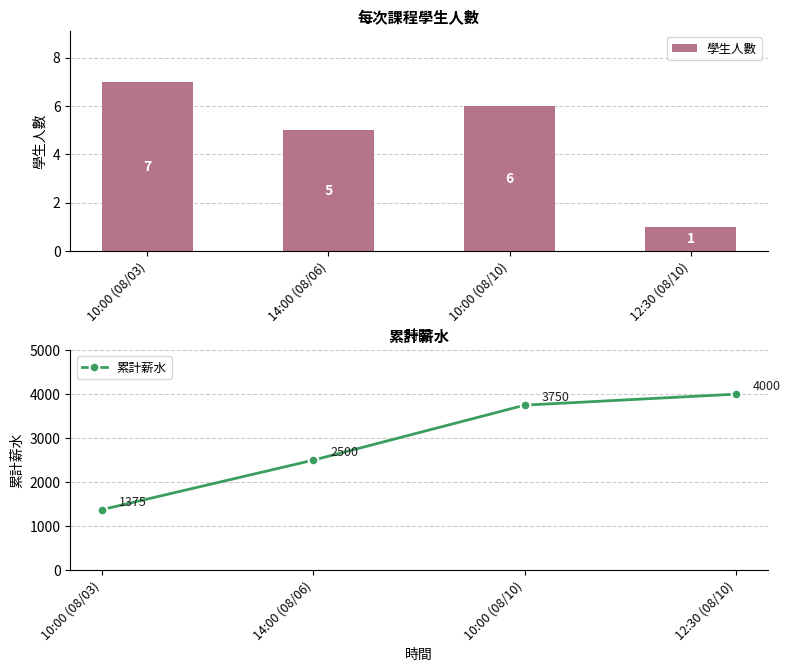

Reading left to right, extract all data points from this chart.

學生人數: 7	5	6	1
累計薪水: 1375	2500	3750	4000